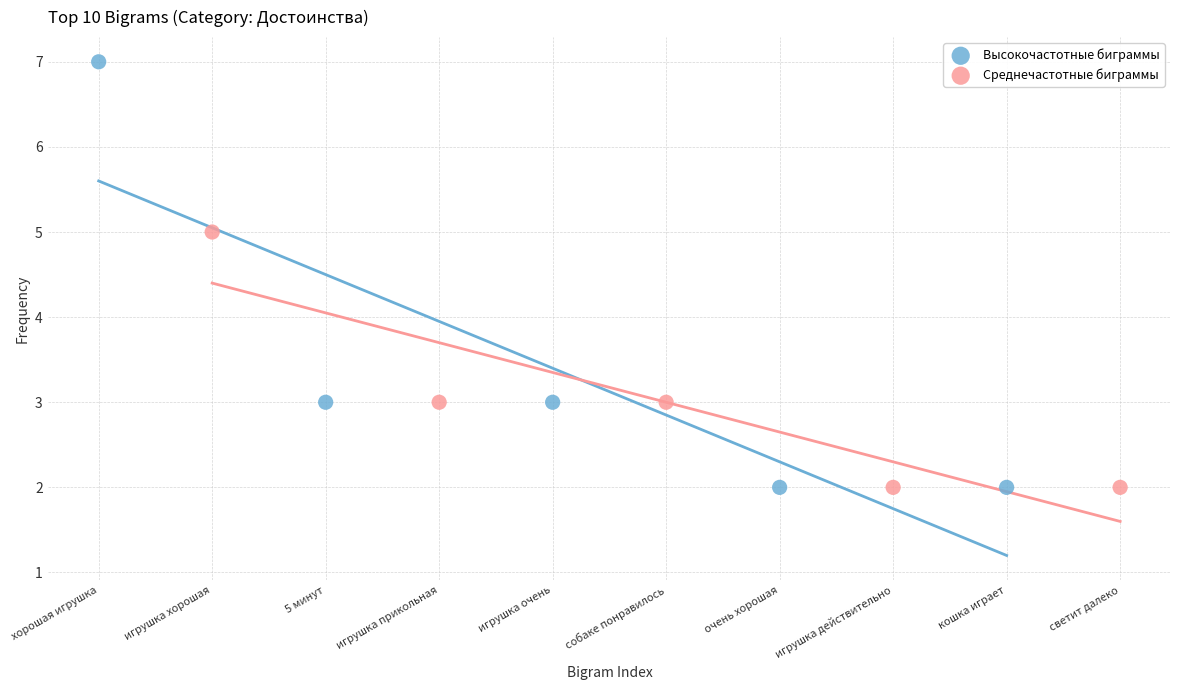

Which series has the largest Y range (max minus min)?

Высокочастотные биграммы